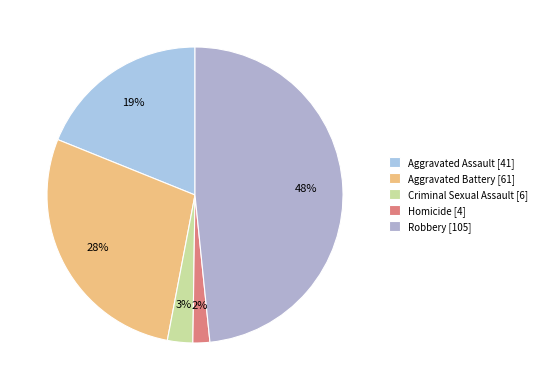

What is the ratio of the value at Homicide to the value at Criminal Sexual Assault?

0.7